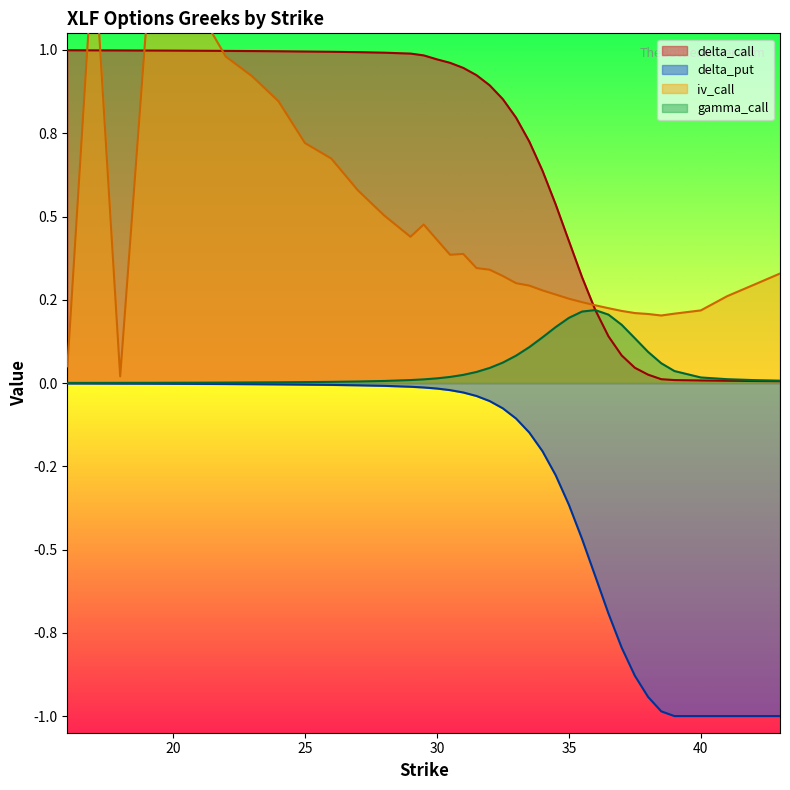

At which label is delta_call closest to 0?

43